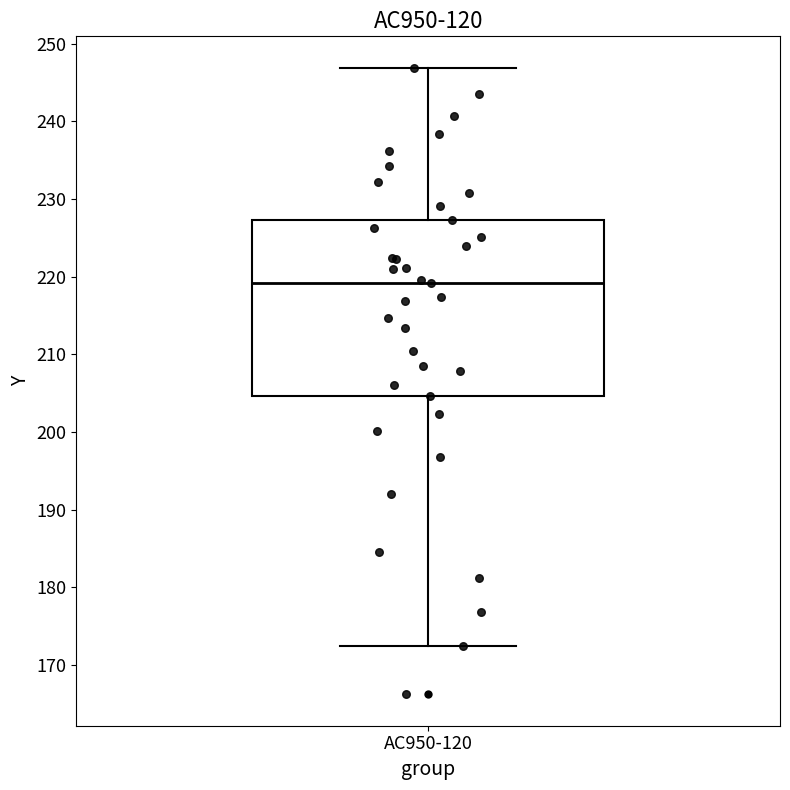

Transcribe this box plot: give where the median line is, the range the box spans, and where the two whiskers end, as read against the y-axis. The values are not printed on the chart, so give them approximately, as read against the axis.

median 219, box 205 to 227, whiskers 172 to 247